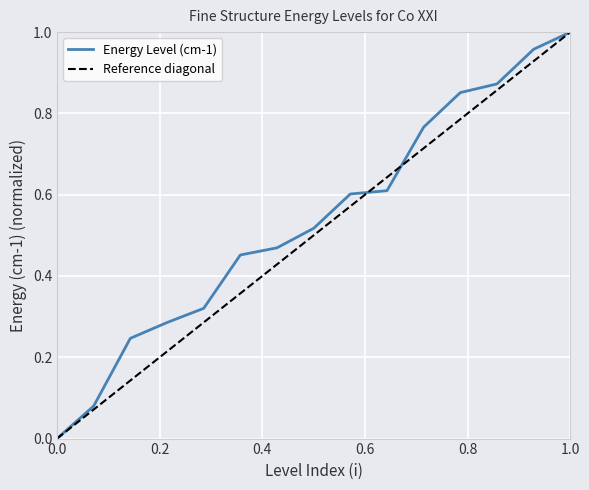

What is the value of the 7th point from the left?

0.5